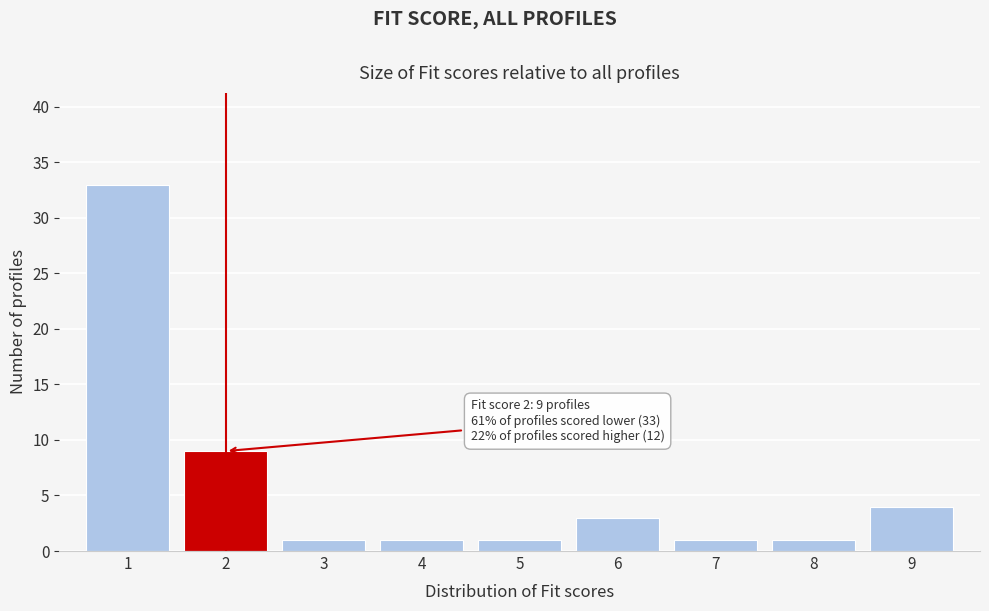

Which range on the x-axis has the tallest bar?

0.5 to 1.5